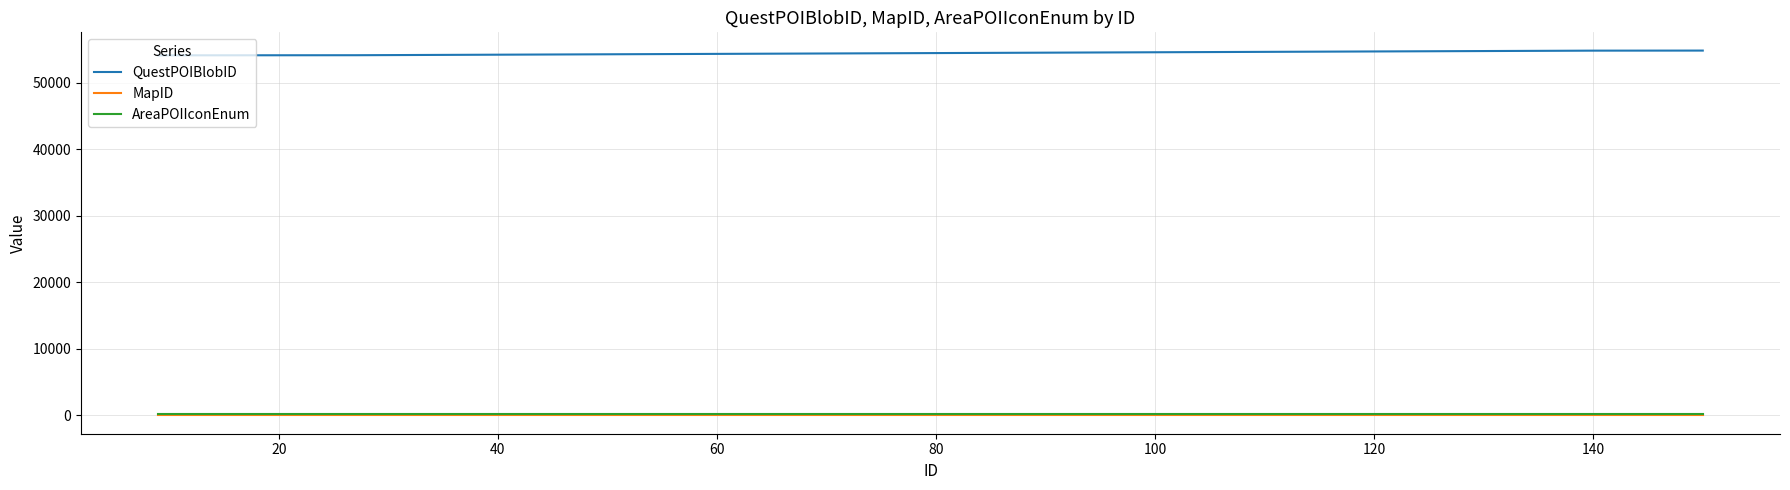

What are all the series names shown in the legend?

QuestPOIBlobID, MapID, AreaPOIIconEnum